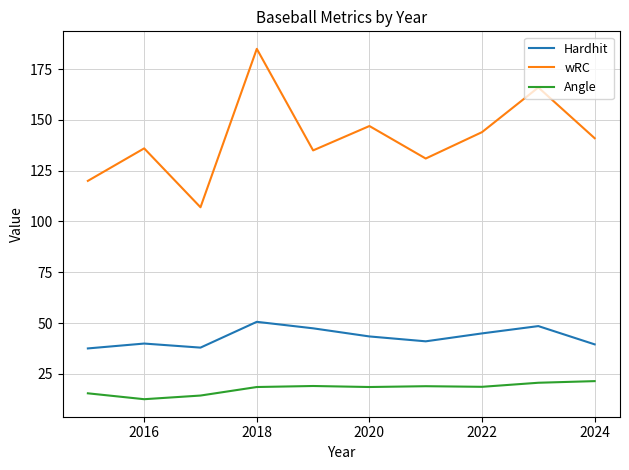

Which series has the largest total across all categories?

wRC